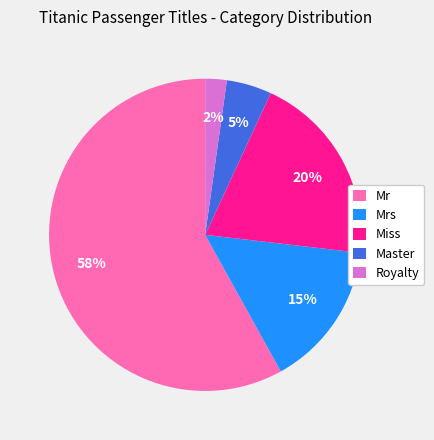

Rank the categories by value from highest to lowest.

Mr, Miss, Mrs, Master, Royalty